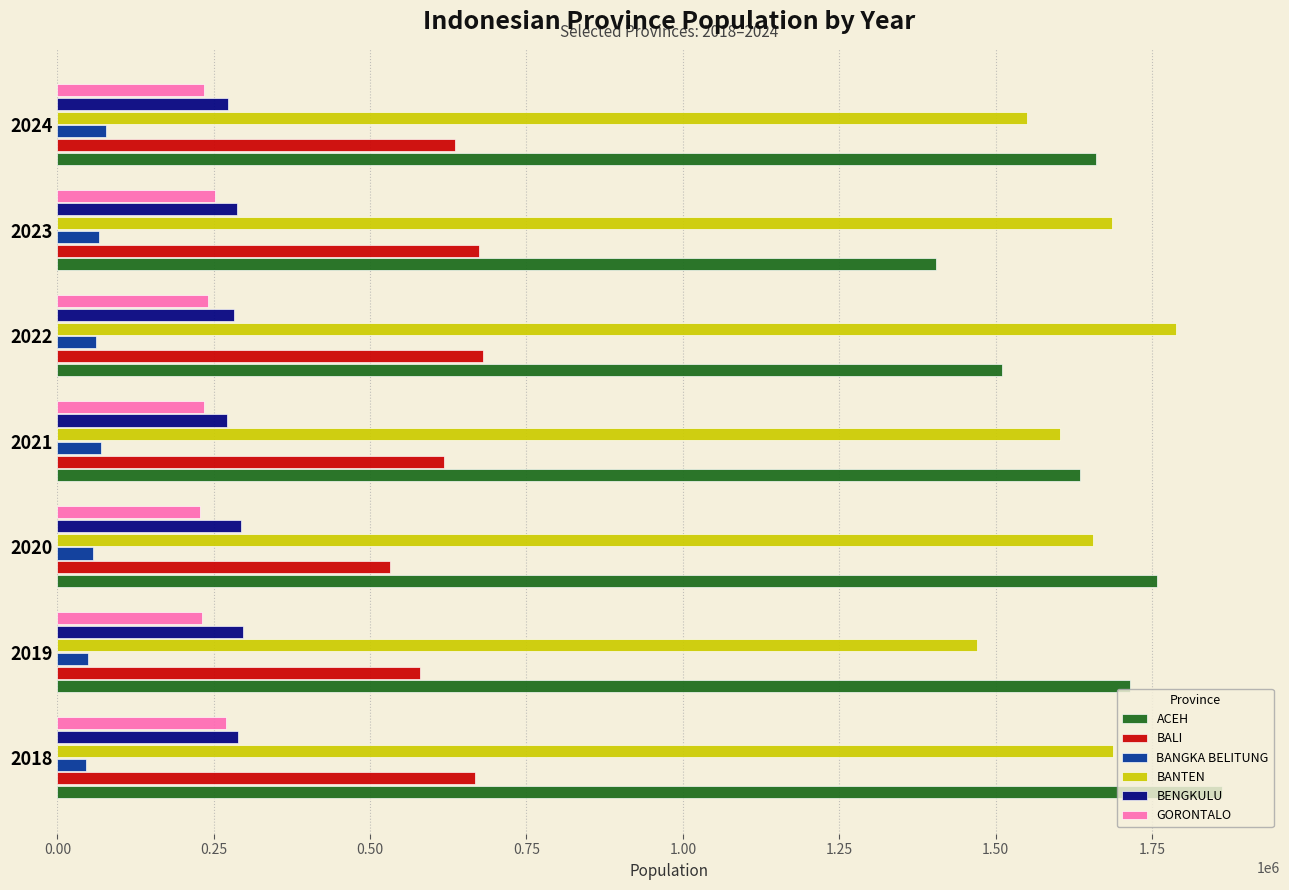

What is the highest value of the BALI series?

680601.6